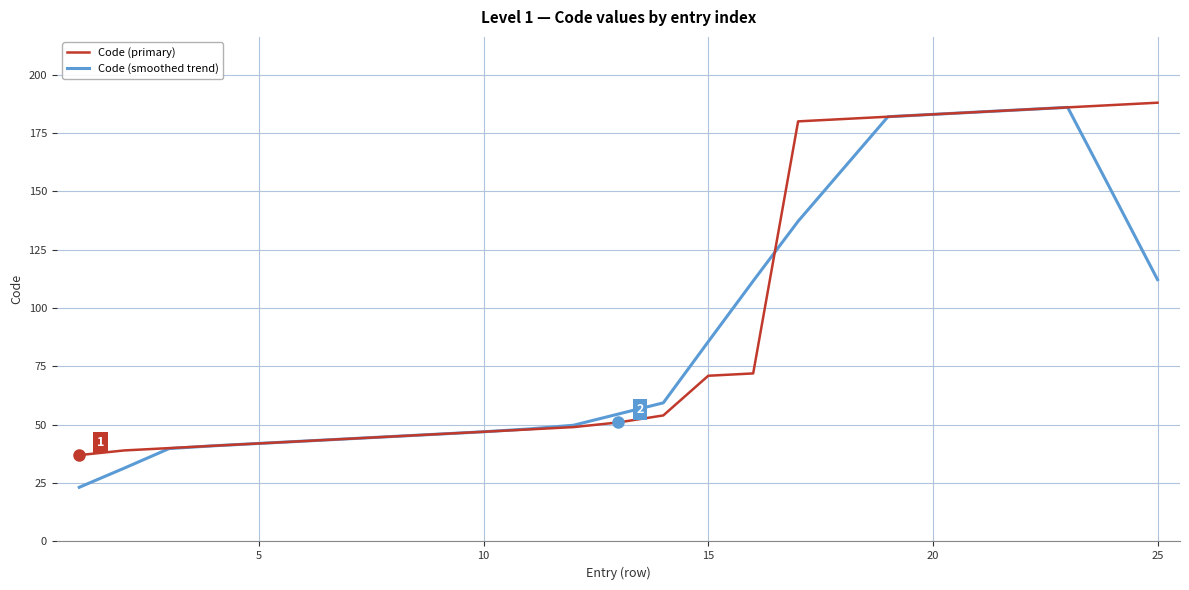

What is the smallest value displayed?

23.2